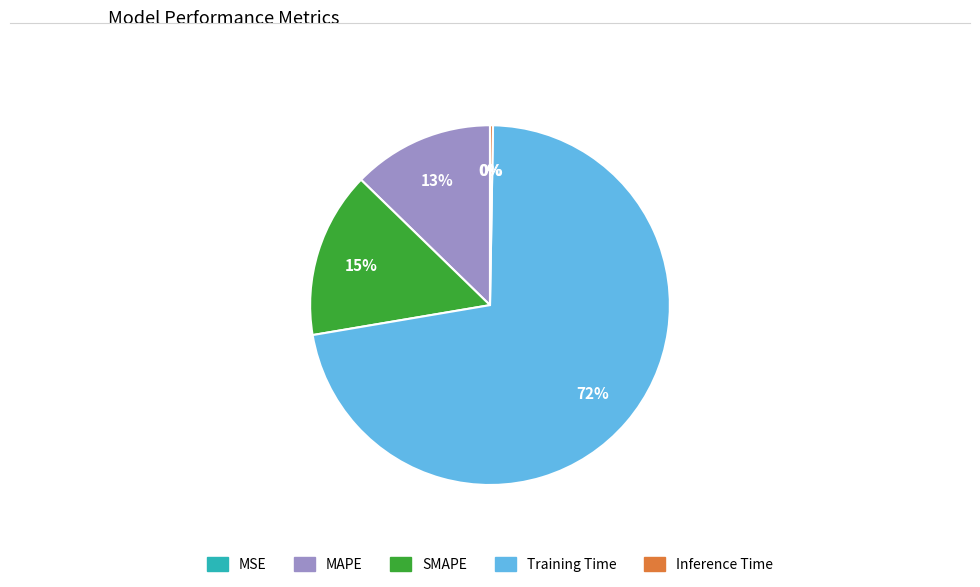

Combined, do MAPE and SMAPE account for over 50%?

No